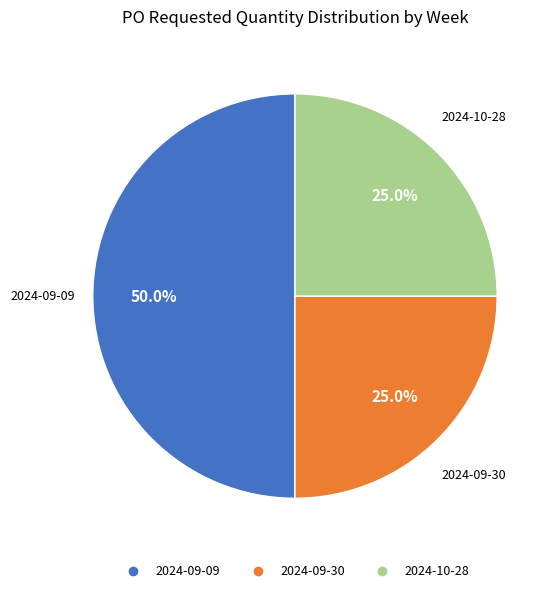

Does 2024-09-30 account for over 50% of the chart?

No